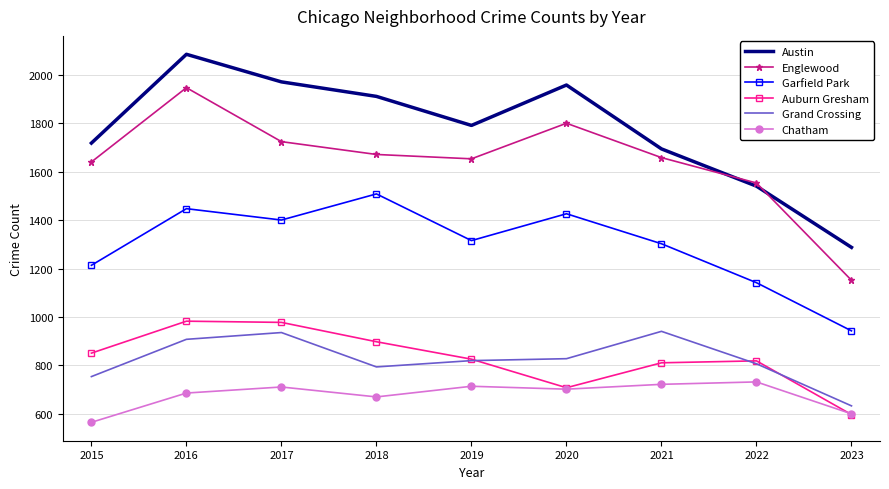

At which label does Austin reach its minimum?

2023